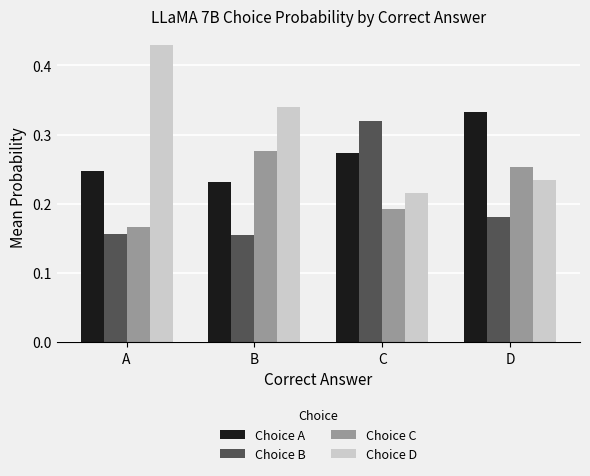

At which category does the chart reach its peak across all series?

A